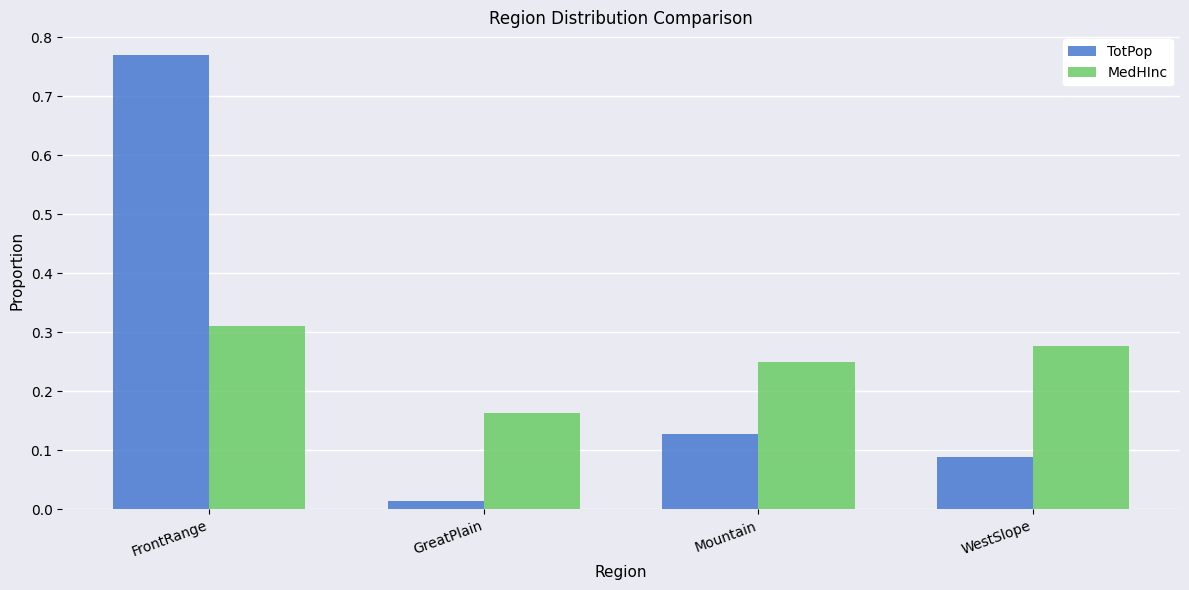

Which series has the largest range (max minus min)?

TotPop